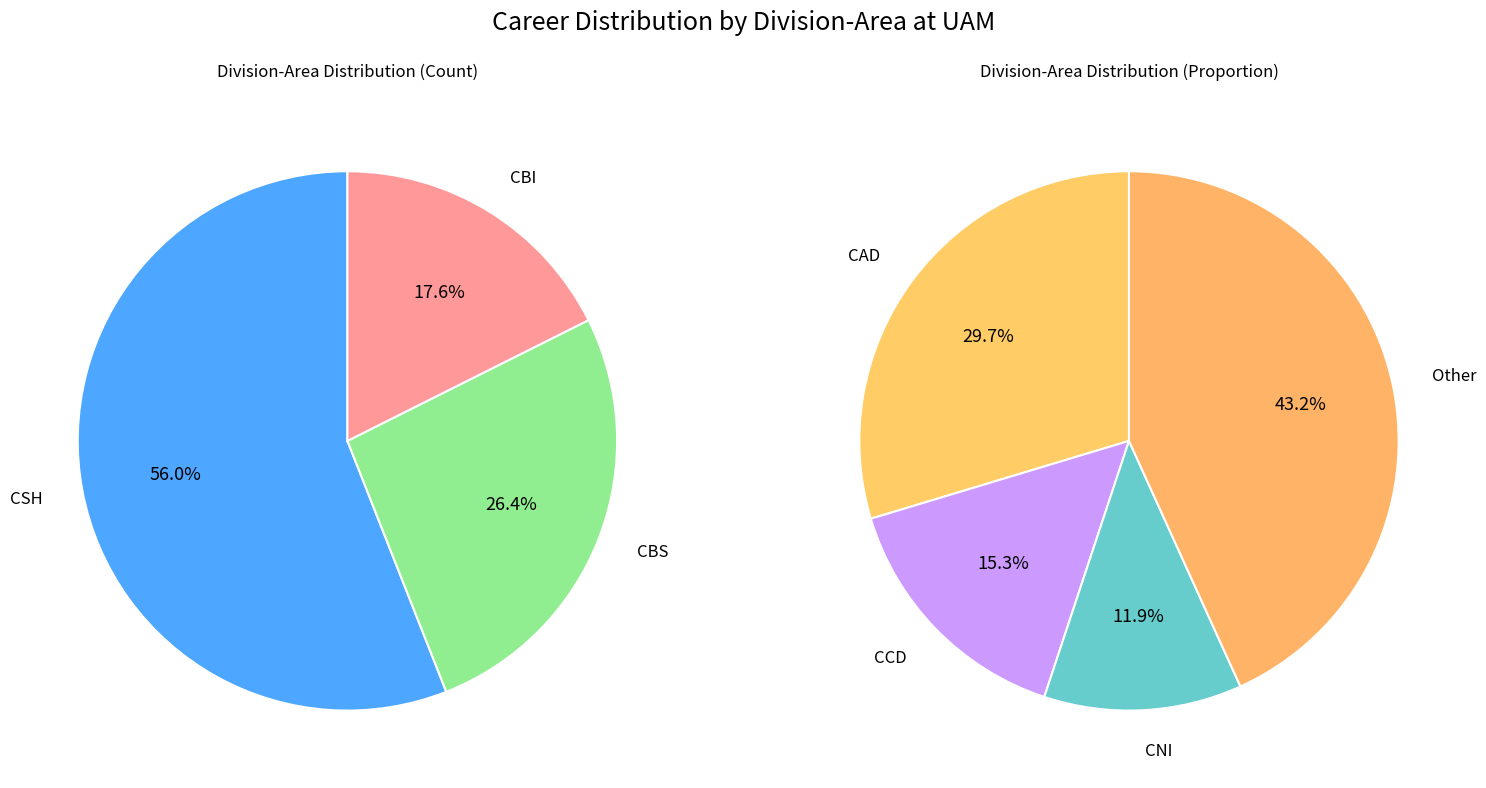

Count the number of slices in the pie.

7